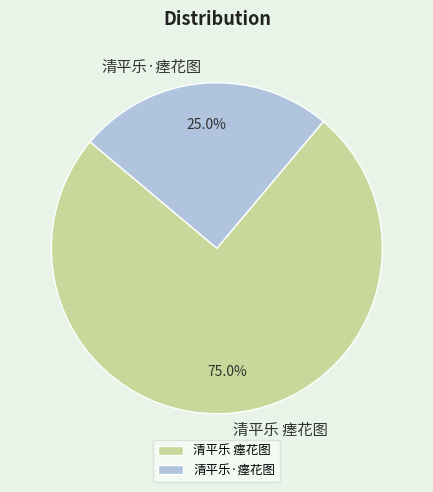

To the nearest percent, what portion does 清平乐·瘗花图 represent?

25%